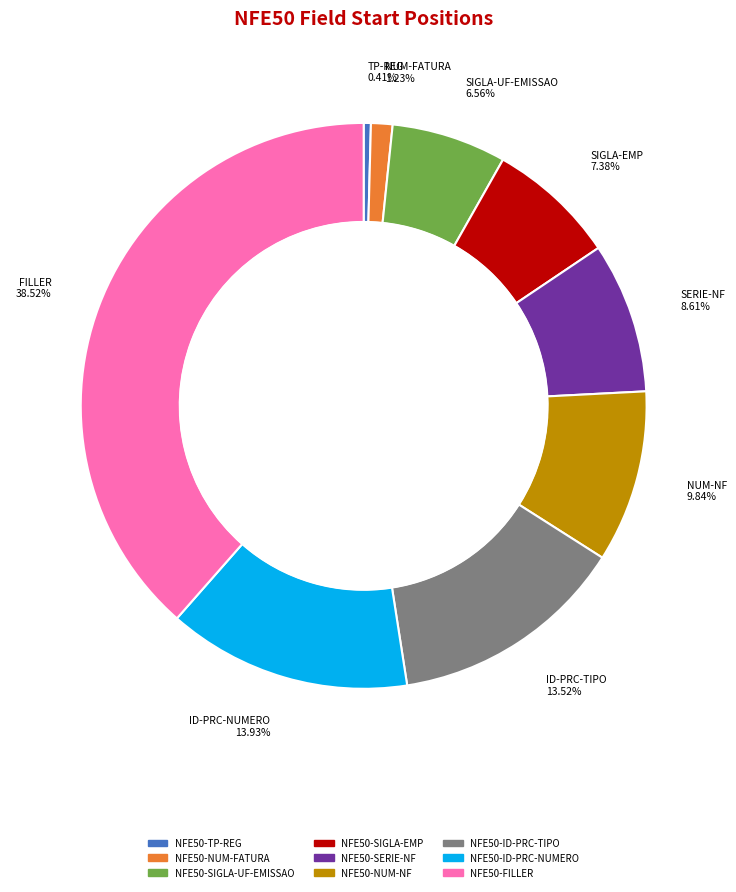

To the nearest percent, what percentage of the pie is NFE50-ID-PRC-TIPO?

14%